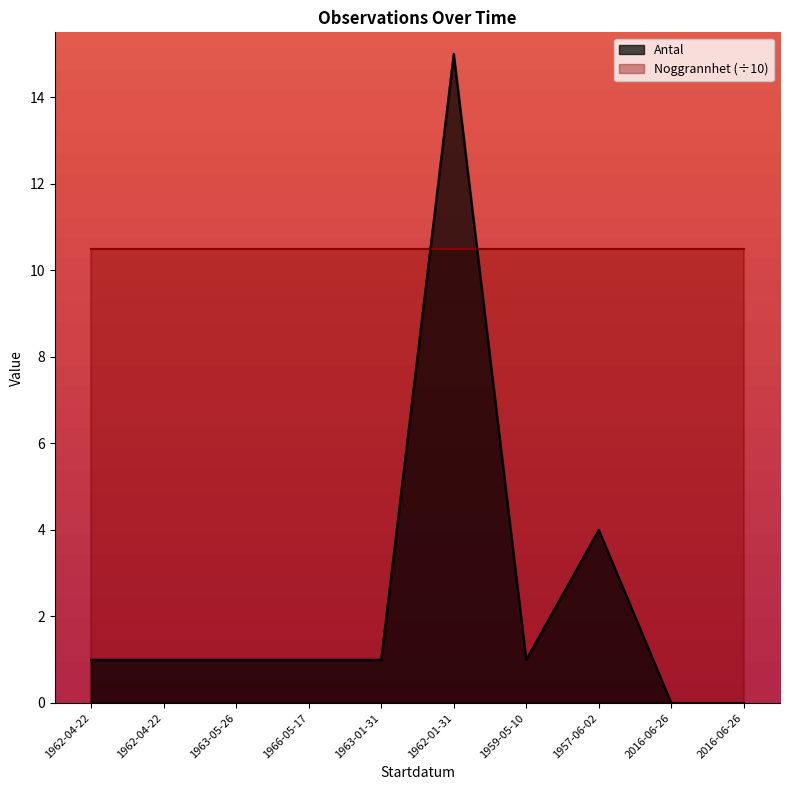

Rank the categories by value from highest to lowest.

1962-01-31, 1957-06-02, 1962-04-22, 1962-04-22, 1963-05-26, 1966-05-17, 1963-01-31, 1959-05-10, 2016-06-26, 2016-06-26